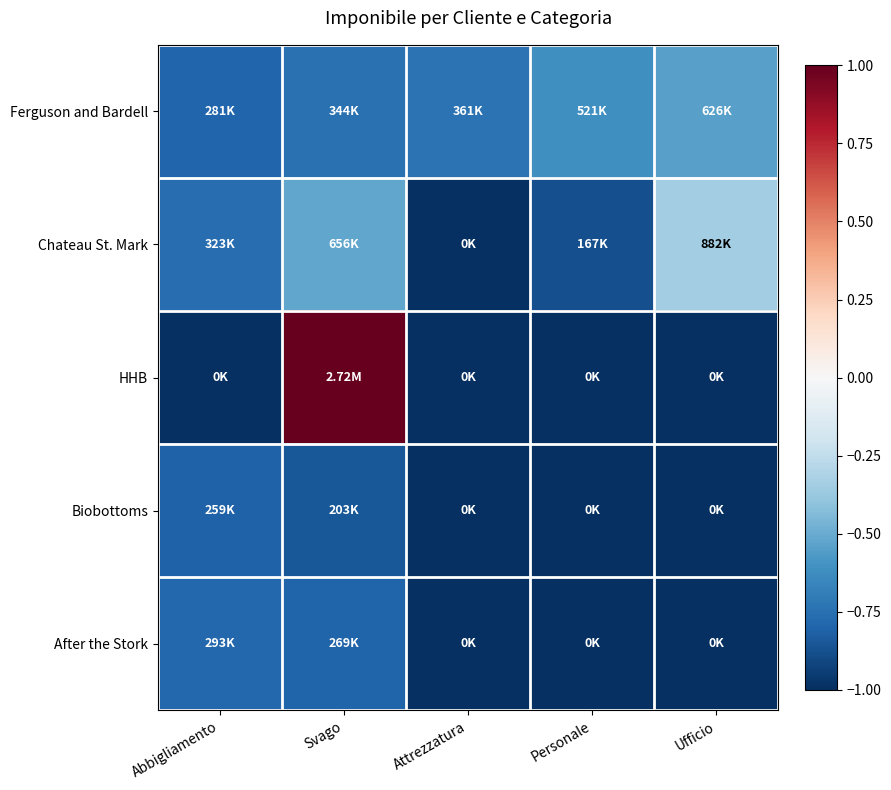

Which series has the widest spread of values?

HHB